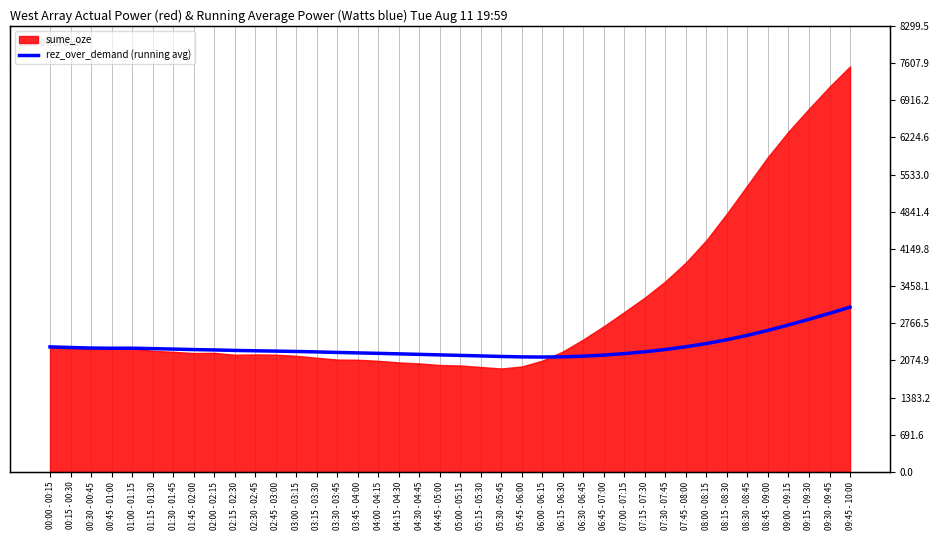

What is the label of the 31st point from the left?

07:30 - 07:45